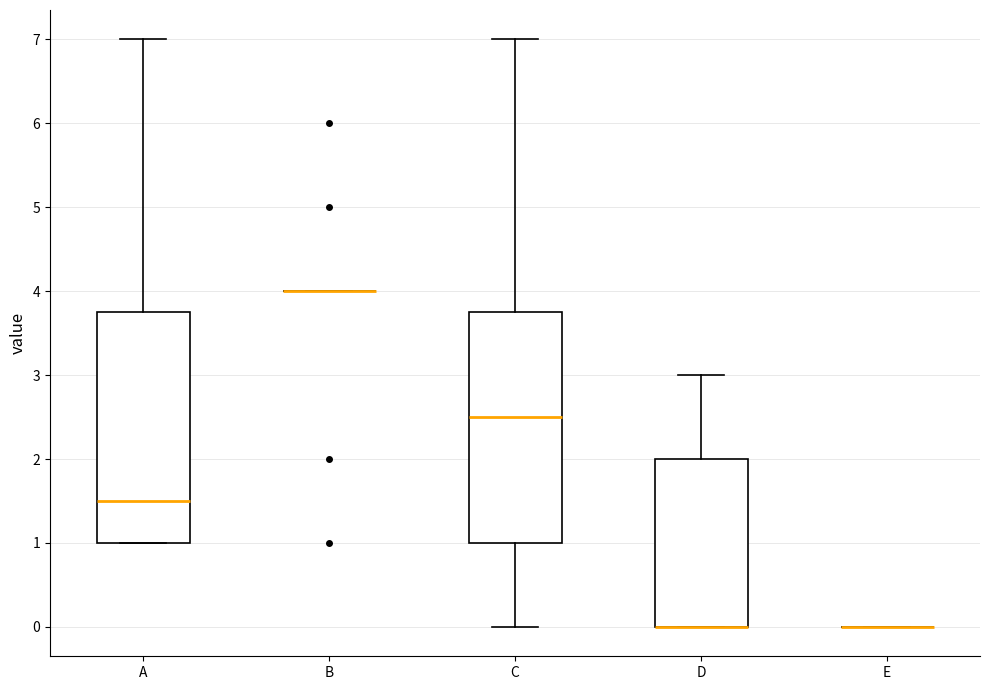

Reading left to right, transcribe this box plot: for each box, give where its median line is, the range the box spans, and where its two whiskers end, as read against the y-axis. The values are not printed on the chart, so give them approximately, as read against the axis.

A: median 1.5, box 1.0 to 3.8, whiskers 1.0 to 7.0
B: box collapsed to a line at 4.0, whiskers 4.0 to 4.0
C: median 2.5, box 1.0 to 3.8, whiskers 0.0 to 7.0
D: median 0.0 (drawn on the box's lower edge), box 0.0 to 2.0, whiskers 0.0 to 3.0
E: box collapsed to a line at 0.0, whiskers 0.0 to 0.0